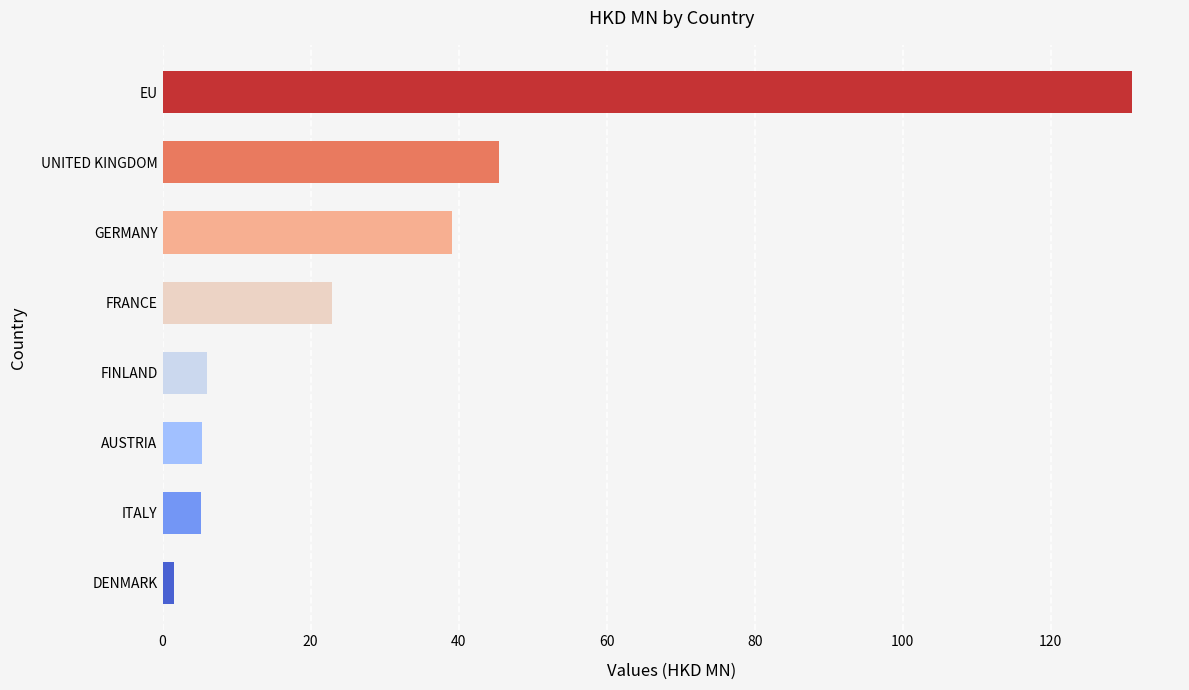

The value at UNITED KINGDOM is 45.4. True or false?

True